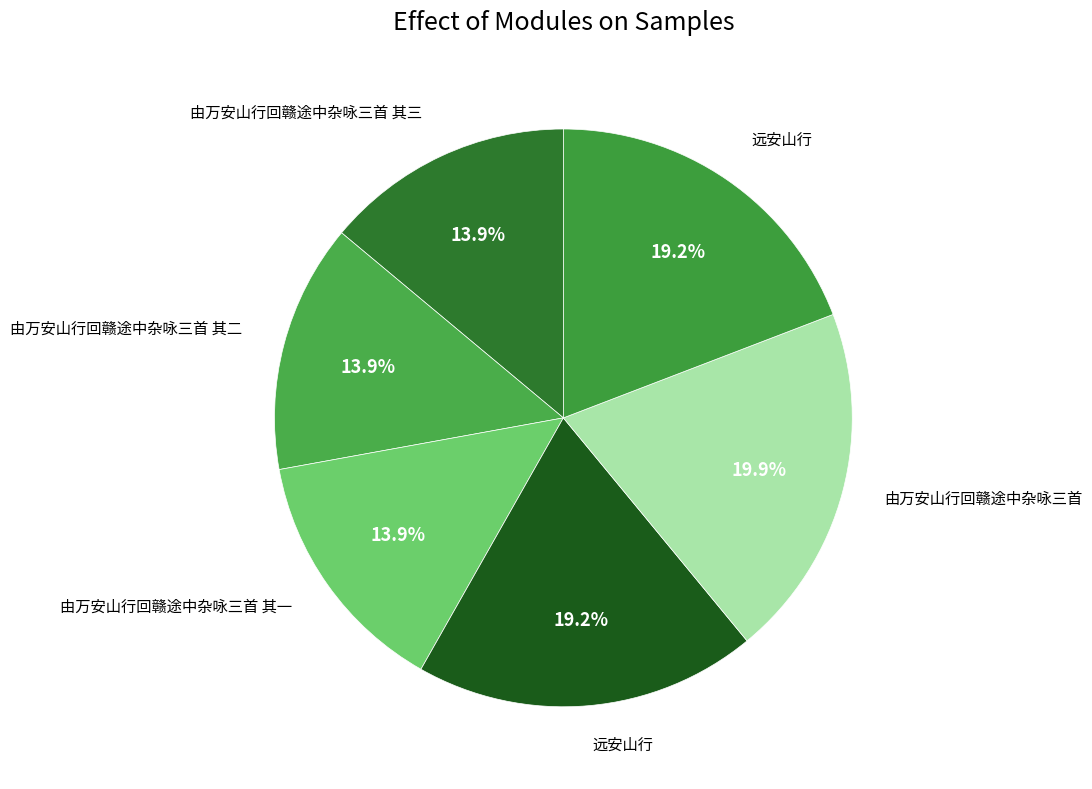

How many segments does this pie chart have?

6